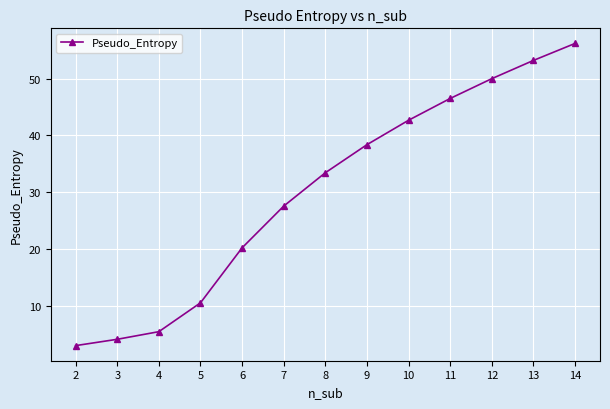

At which label does the data first exceed 33?

8